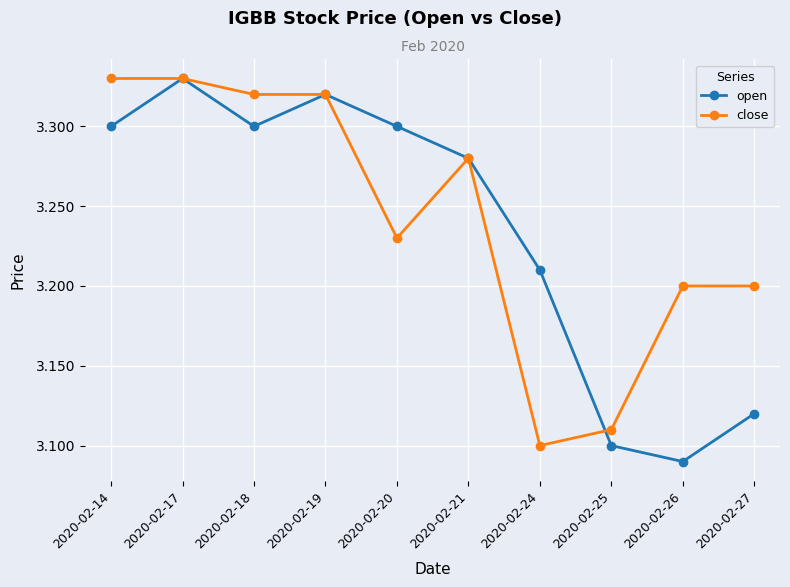

Where is the first local minimum for open?

2020-02-18